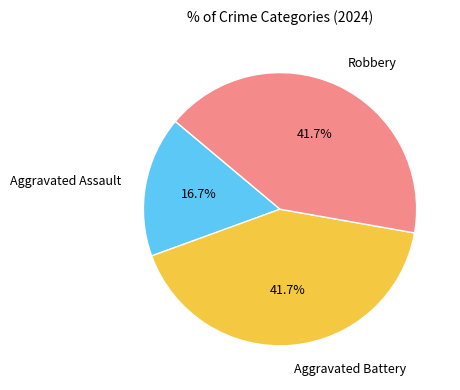

Is there any slice that represents more than half of the pie?

No